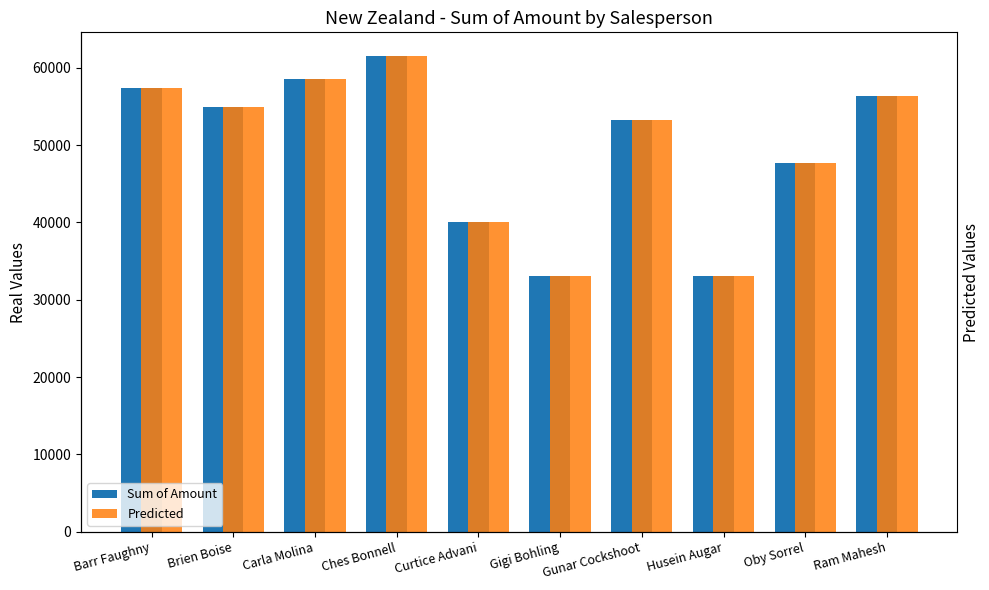

Reading left to right, list all the values displayed in this chart.

Sum of Amount: 57414	54936	58569	61516	40040	33124	53214	33089	47642	56357
Predicted: 57414	54936	58569	61516	40040	33124	53214	33089	47642	56357